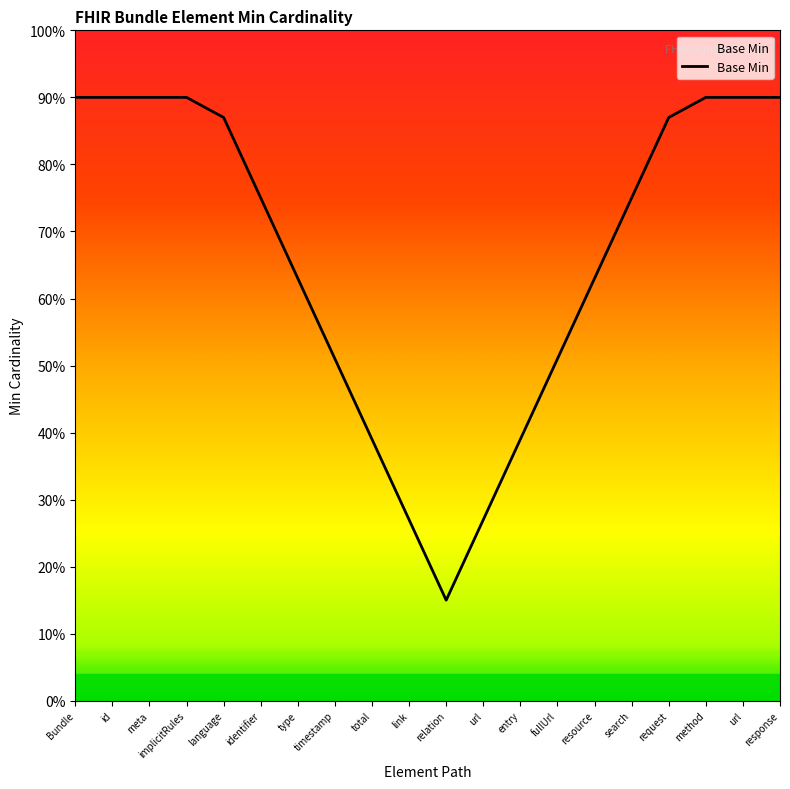

Which has a higher value, fullUrl or method?

method